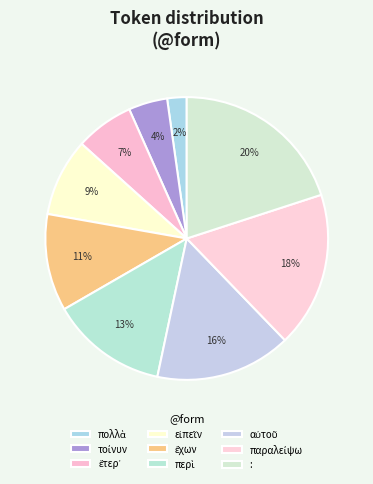

How many segments does this pie chart have?

9